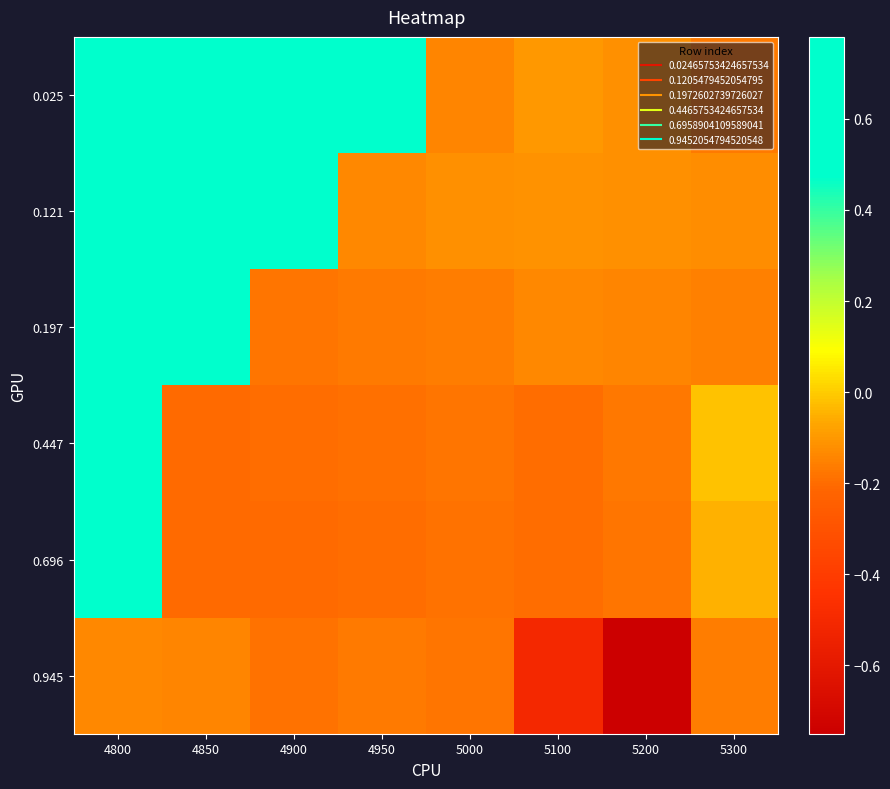

What is the spread (max minus min) of values at 4900?

1.0